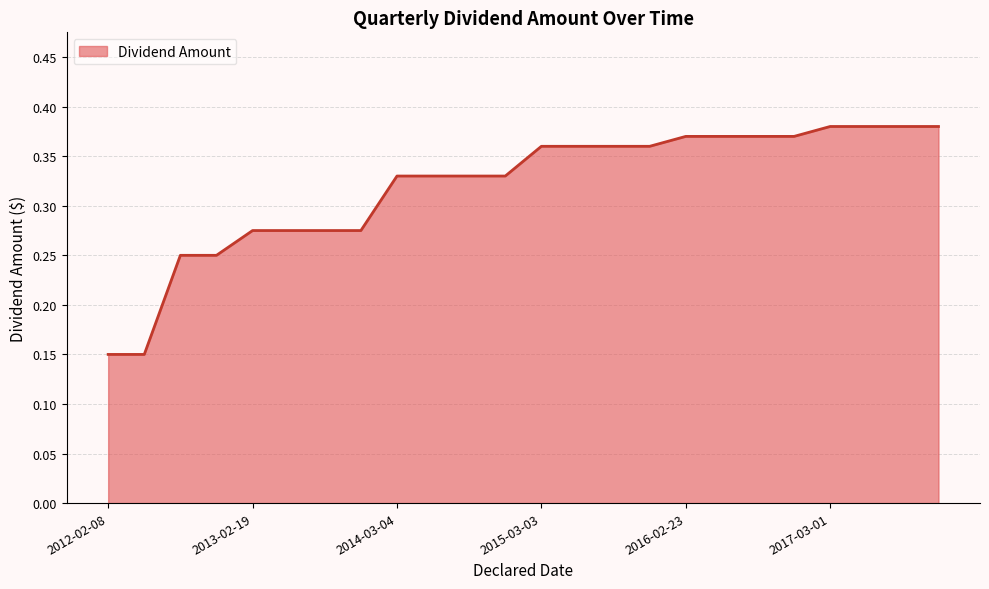

List the labels in order of value, smallest first.

2012-02-08, 2012-05-17, 2012-08-16, 2012-11-15, 2013-02-19, 2013-05-23, 2013-08-22, 2013-11-21, 2014-03-04, 2014-05-22, 2014-08-21, 2014-11-11, 2015-03-03, 2015-05-28, 2015-08-27, 2015-11-23, 2016-02-23, 2016-05-26, 2016-08-22, 2016-11-21, 2017-03-01, 2017-05-23, 2017-08-21, 2017-11-17